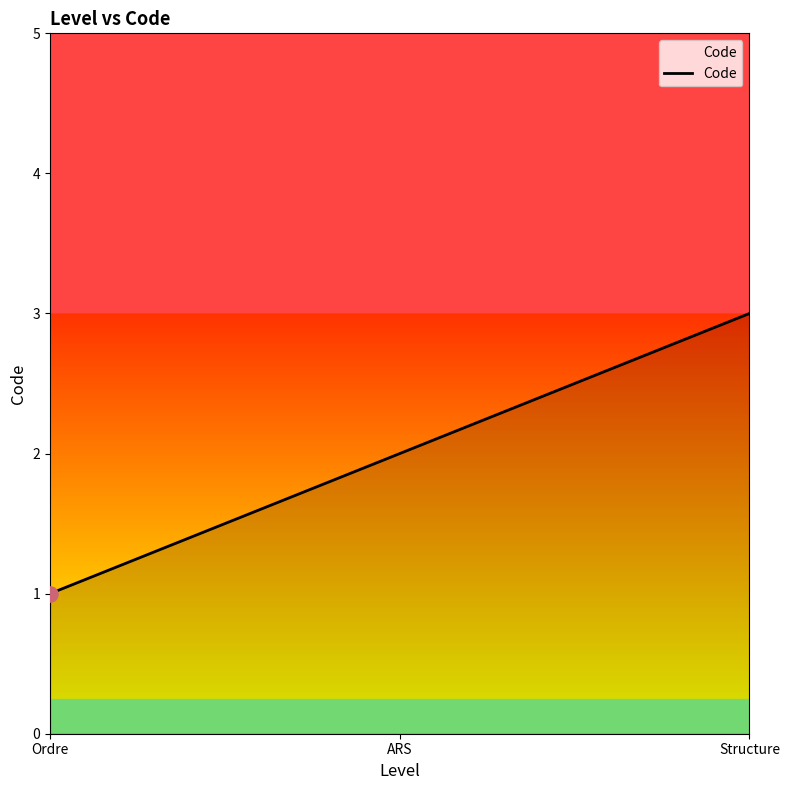

Approximately how many times larger is the value at ARS compared to Structure?

0.7